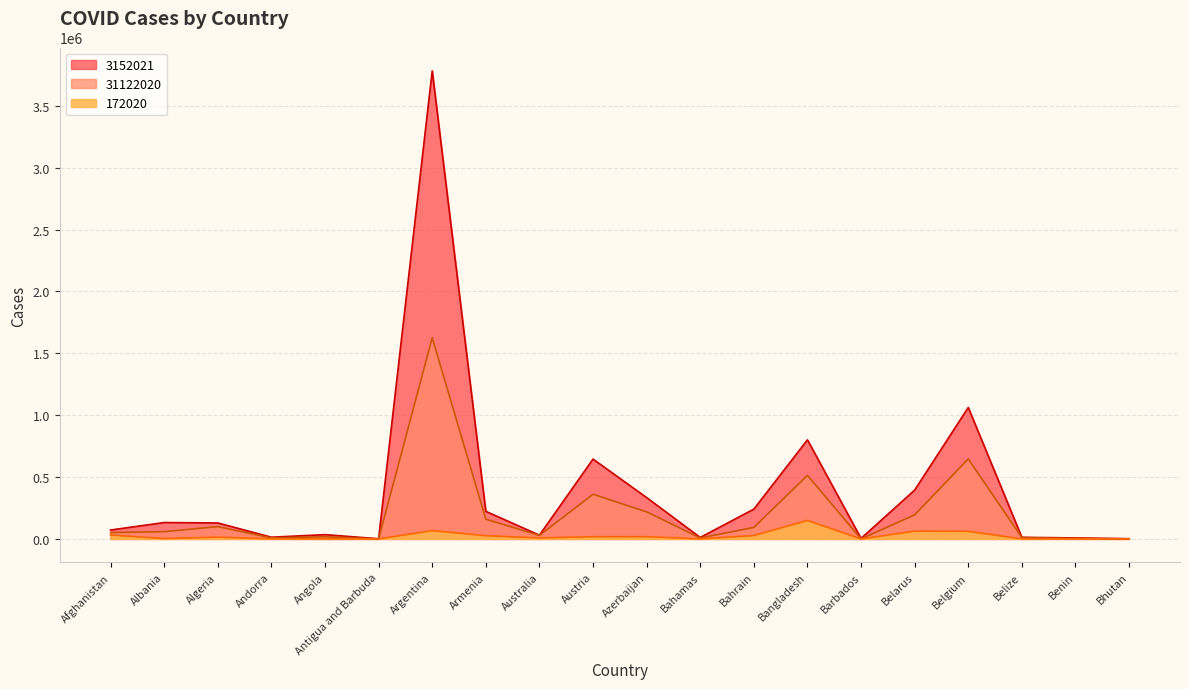

What is the difference between the maximum and second lowest values in the 3152021 series?

3780164